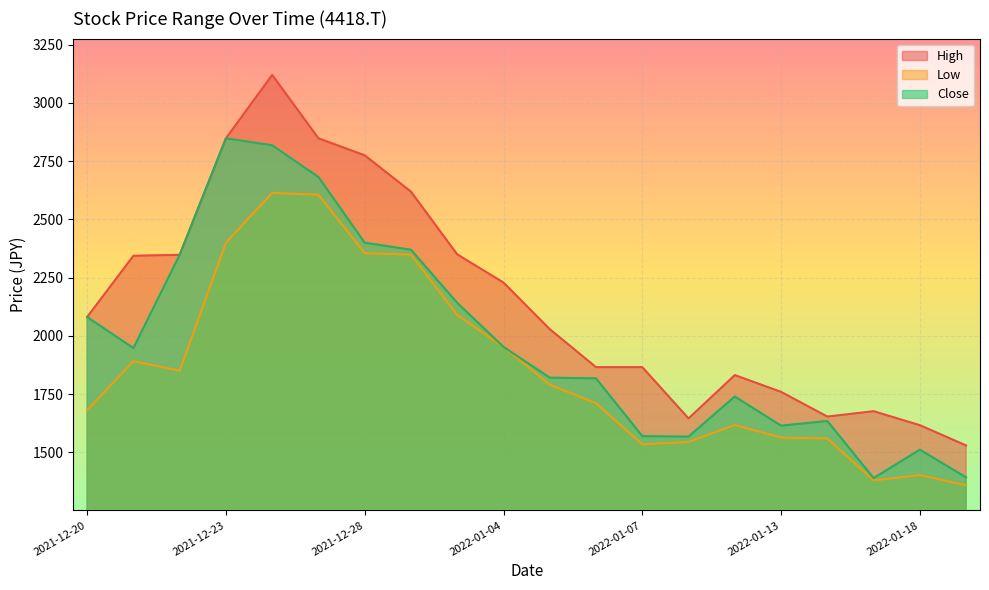

What is the difference between the second highest and second lowest values in the Close series?

1425